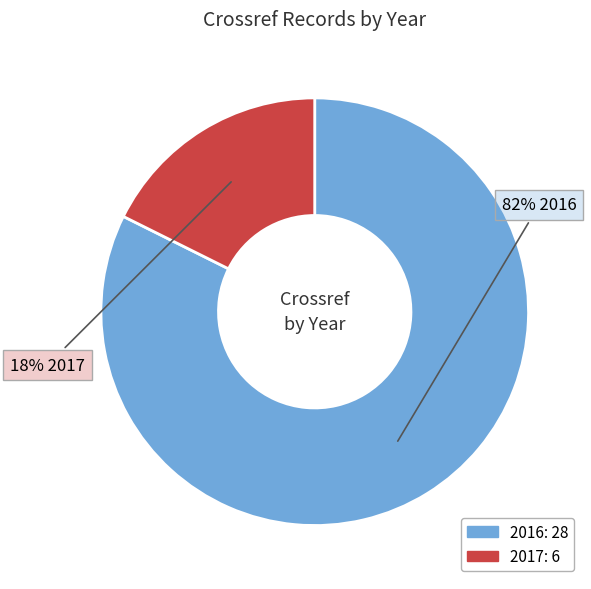

Rank the categories by value from lowest to highest.

2017, 2016